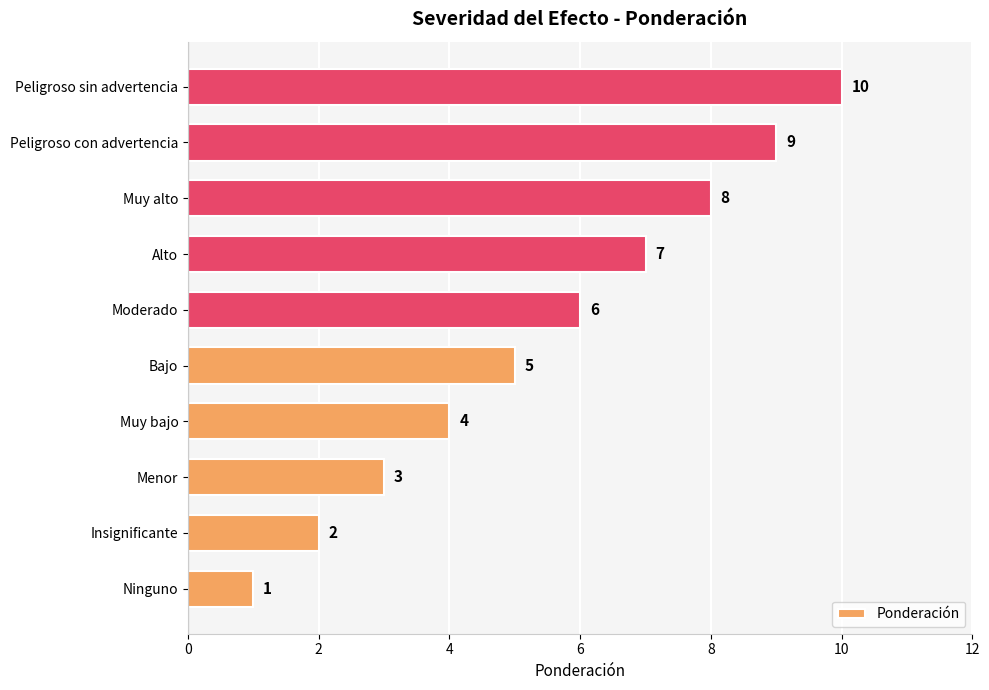

True or false: the data shows 2 at Insignificante.

True